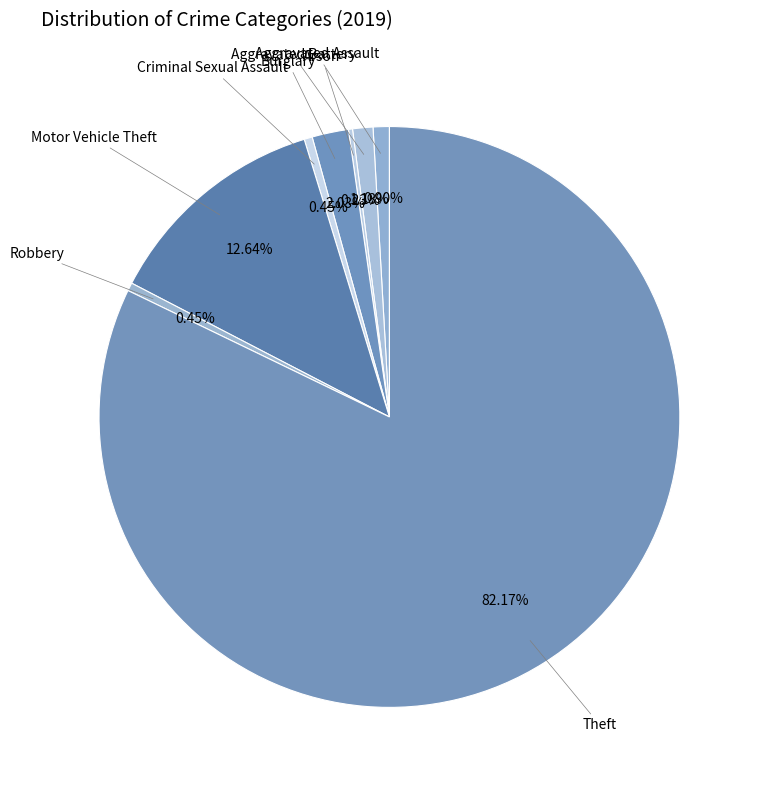

Which slice is the largest?

Theft